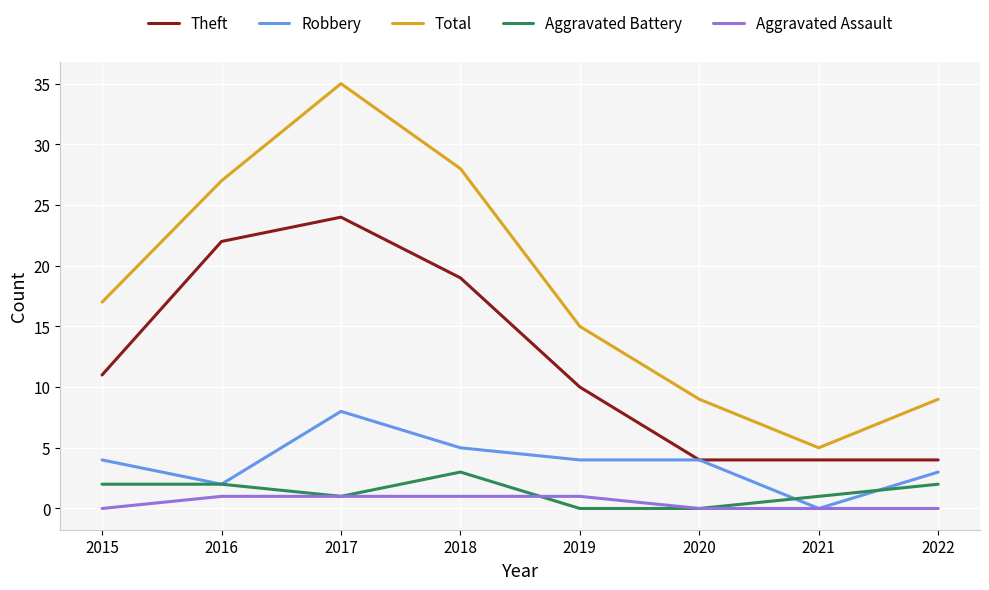

How many lines are shown in the chart?

5